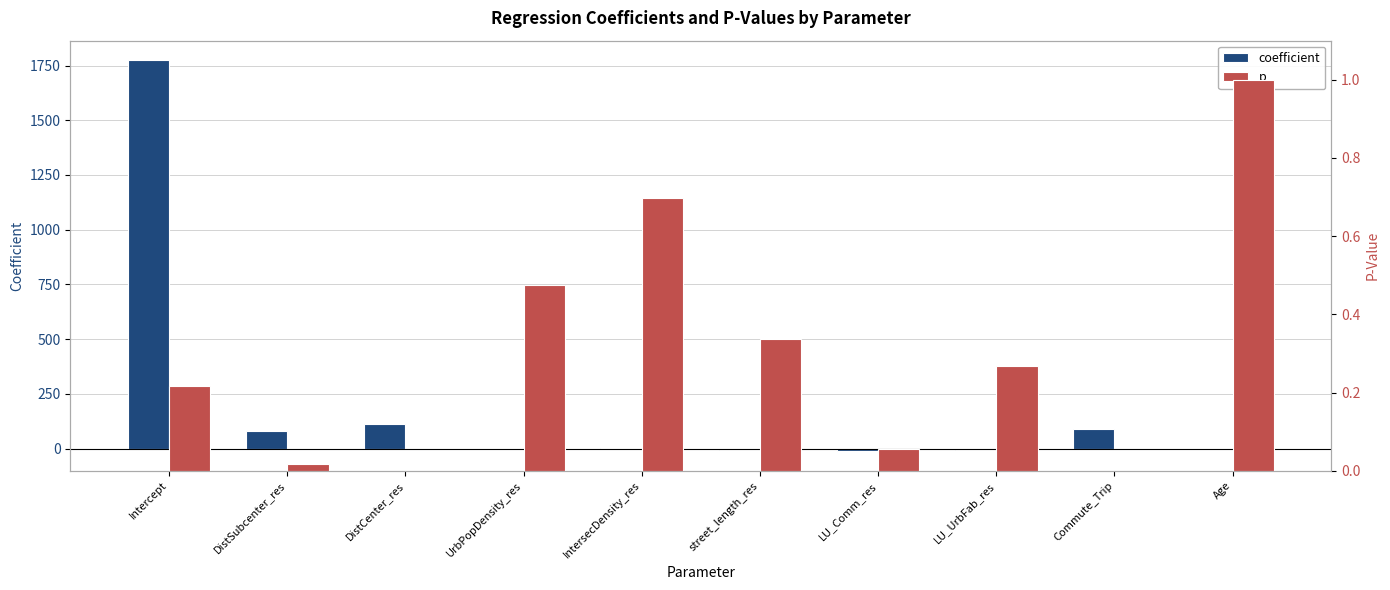

What is the value of the p bar at the 7th from the left?

0.1